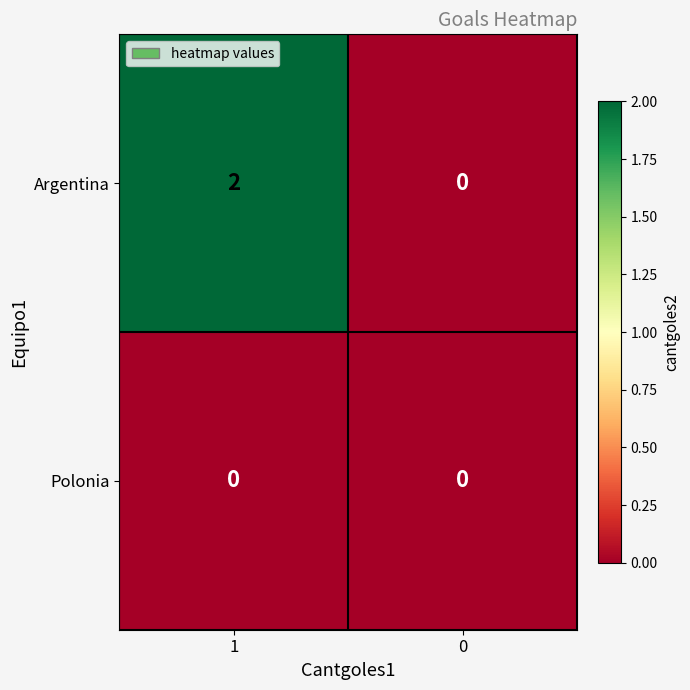

The Argentina series shows 1 at 0. True or false?

False